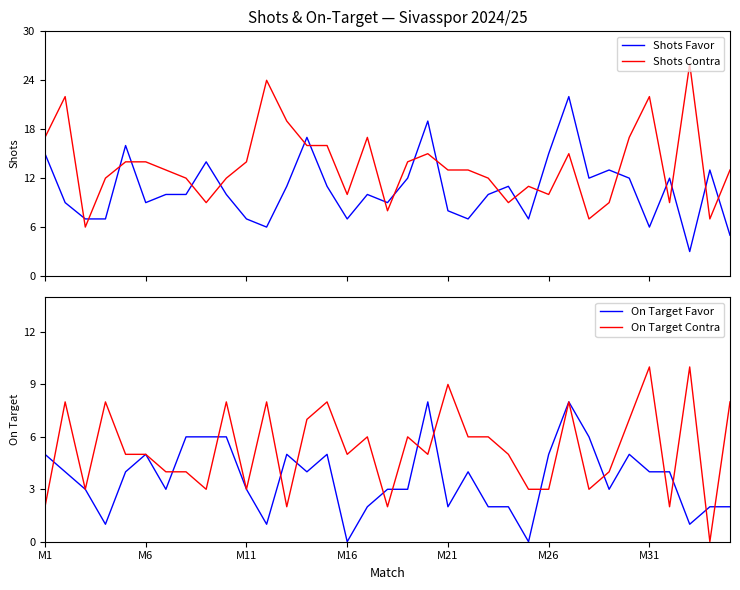

At which label does Shots Favor first exceed 10?

M1